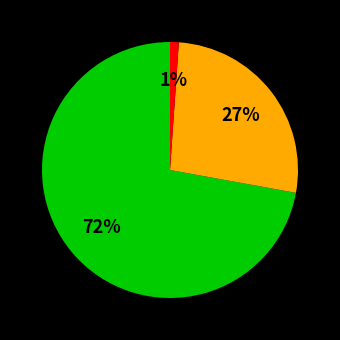

Does any single category account for the majority?

Yes